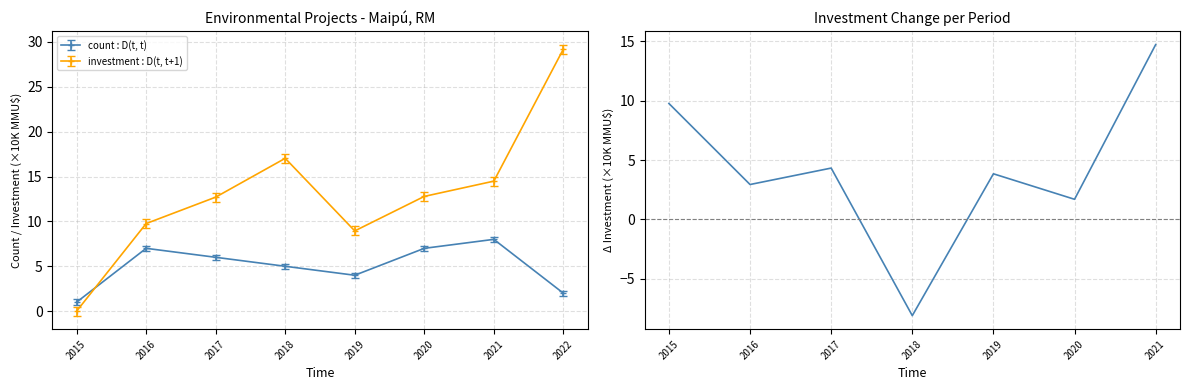

What is the approximate value at 2017?

4.3